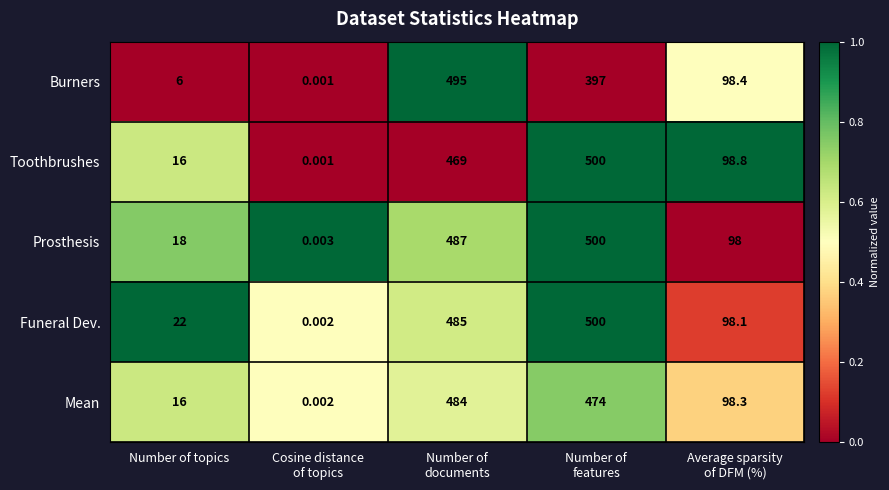

What is the difference between the highest and lowest values at Number of topics?

16.0